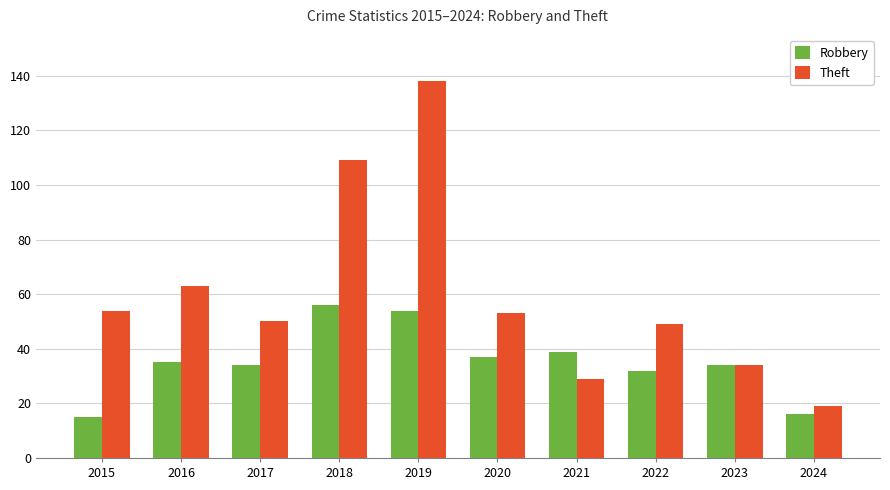

What are all the series names shown in the legend?

Robbery, Theft